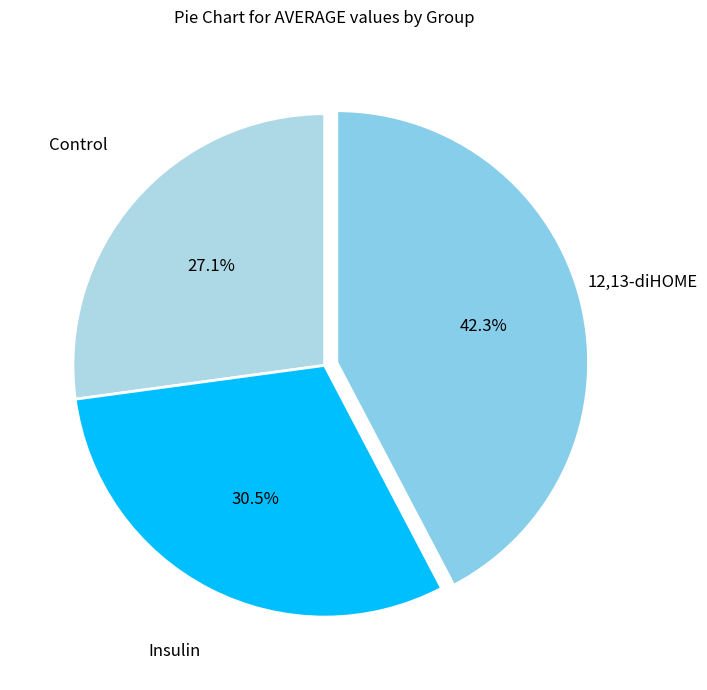

To the nearest percent, what is the difference between the largest and smallest slice percentages?

15%